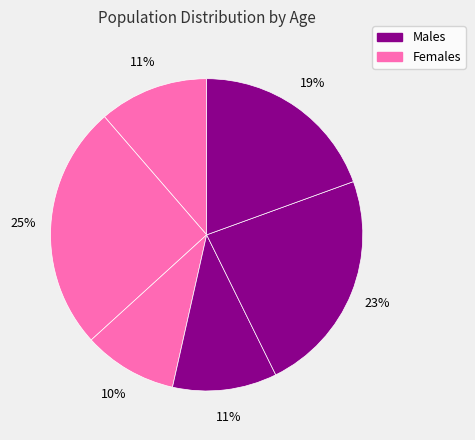

How many segments does this pie chart have?

6